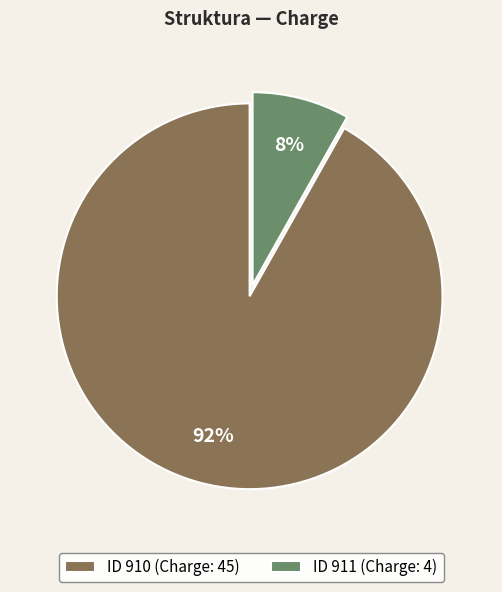

True or false: ID 910 (Charge: 45) accounts for 78% of the total.

False